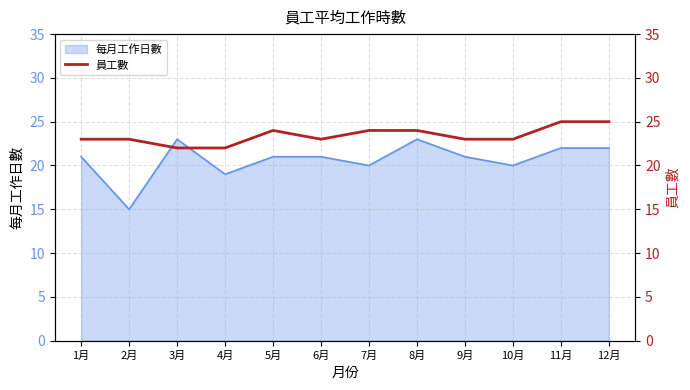

What is the difference between the second highest and second lowest values?

3